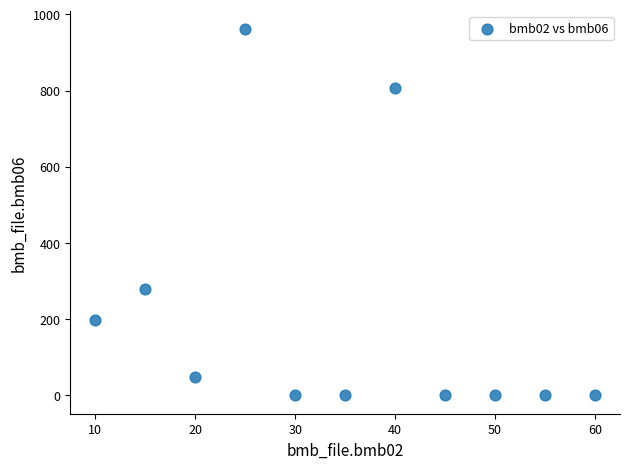

What is the range of X values (max minus min)?

50.0